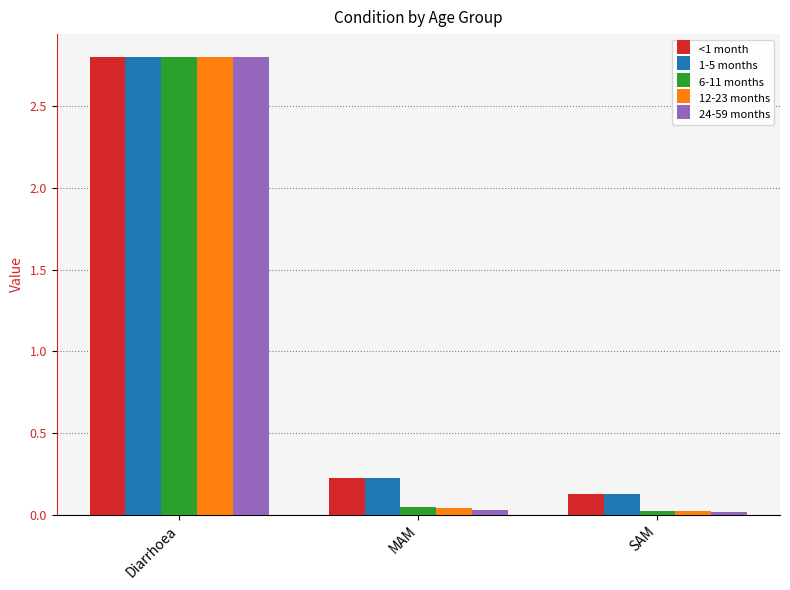

Is it true that 1-5 months equals 0.1 at SAM?

True